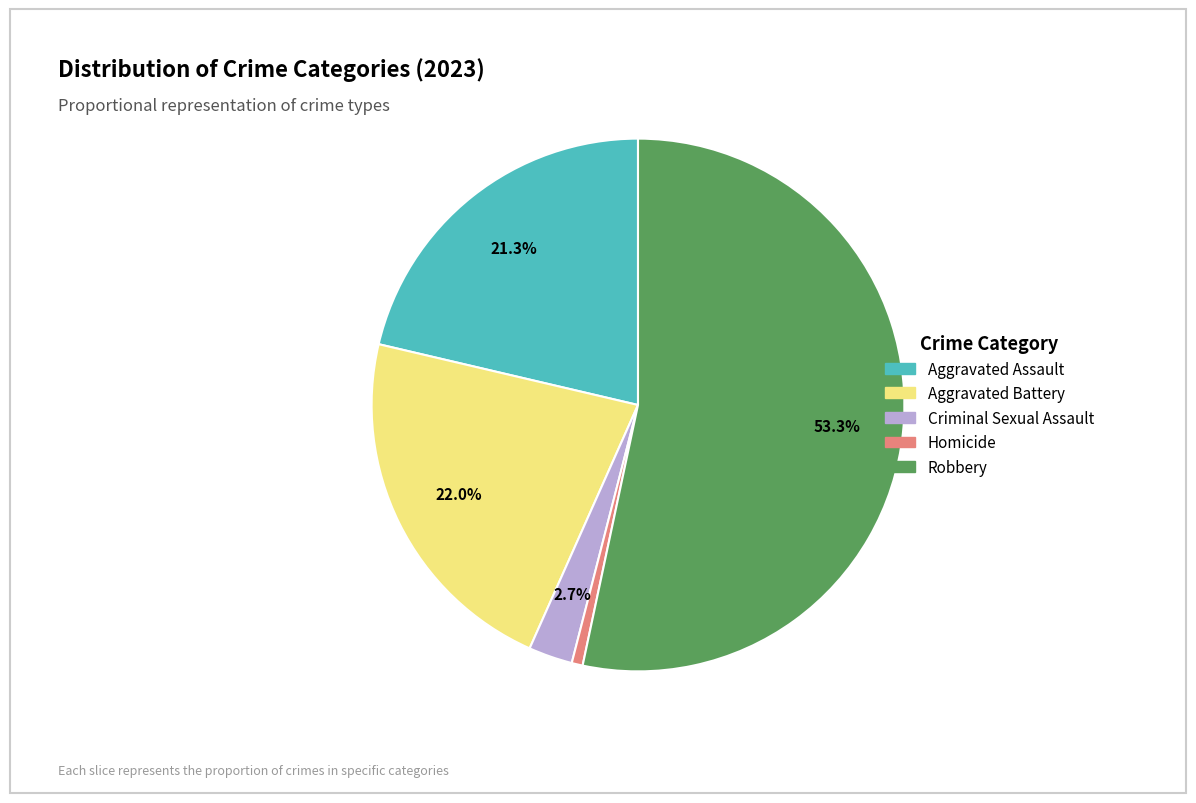

What percentage is the Criminal Sexual Assault slice, to the nearest percent?

3%